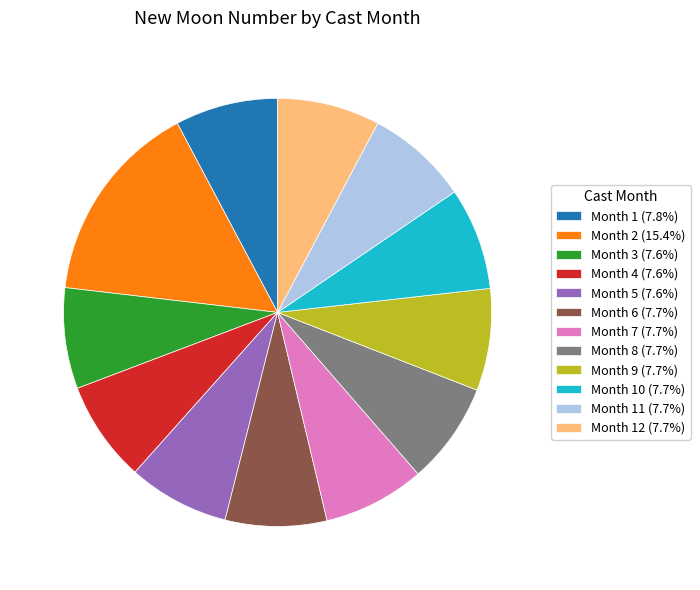

What is the ratio of the value at Month 9 (7.7%) to the value at Month 10 (7.7%)?

1.0